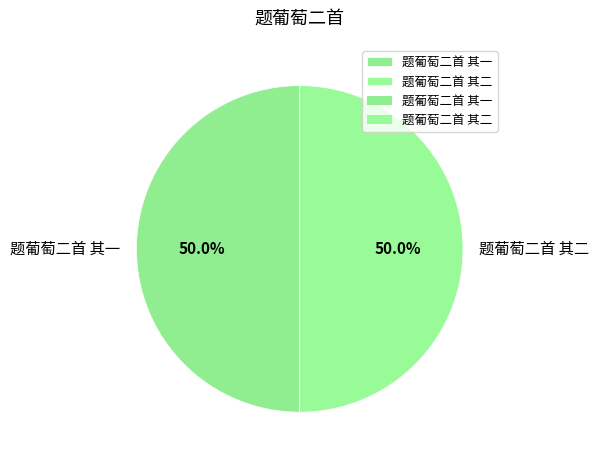

What percentage is NOT represented by 题葡萄二首 其二?

50.0%